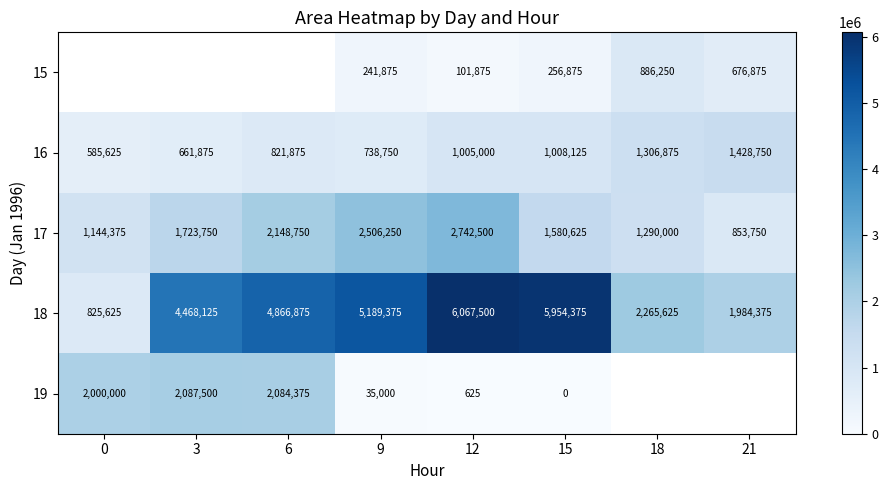

What is the sum of the 18 values at 3 and 12?

10535625